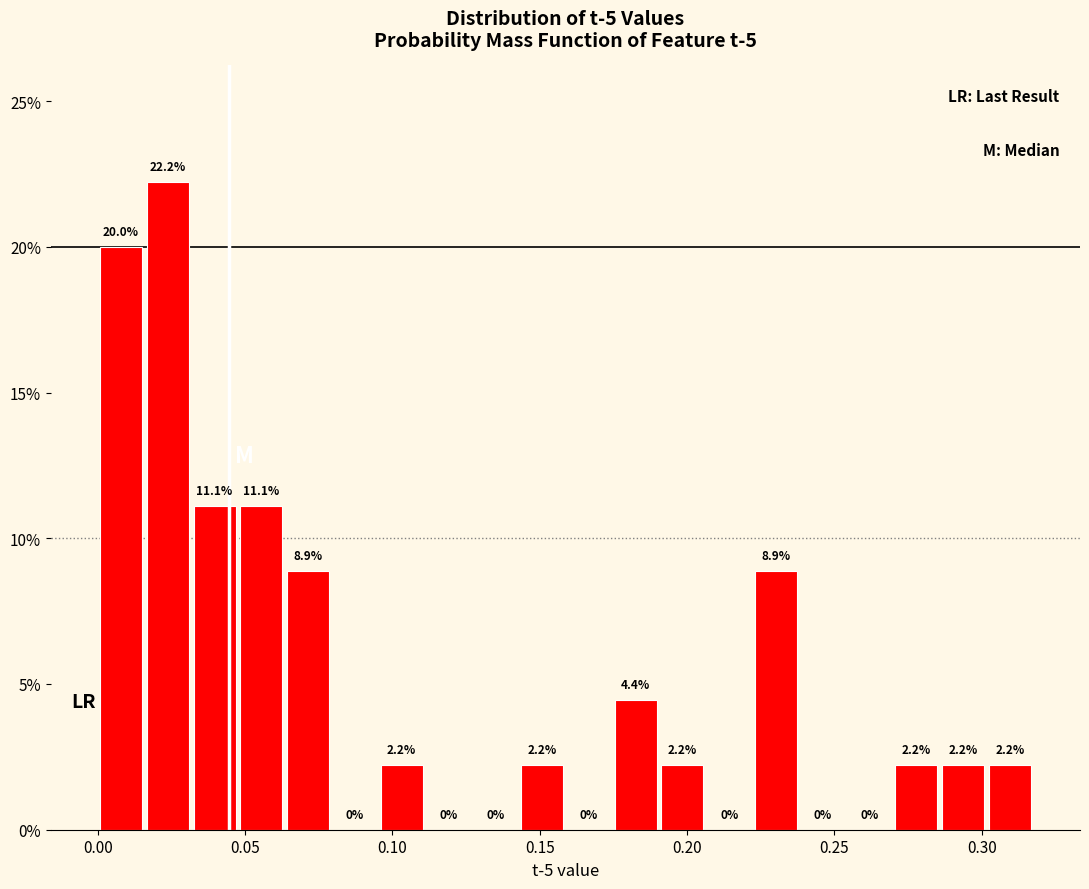

Around what value on the x-axis is the tallest bar? Give the approximate position of its centre, as read against the axis.

0.025